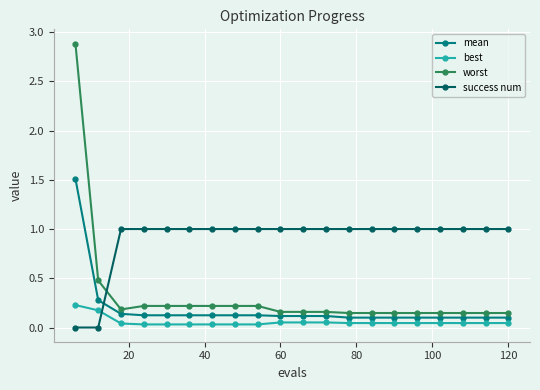

Is this an area chart (filled region under the line)?

No